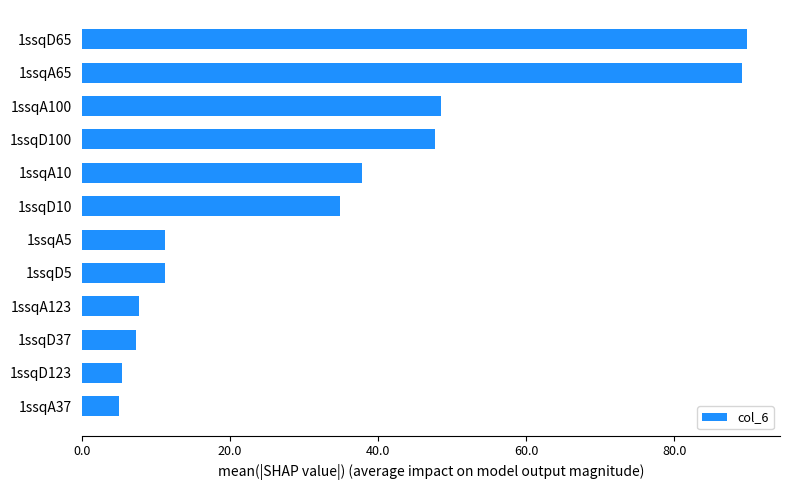

What is the minimum value shown in the chart?

5.1